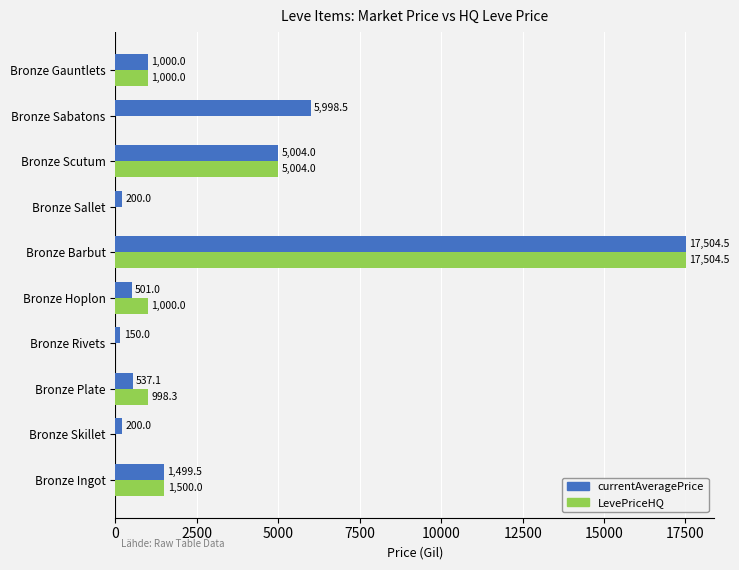

What is the sum of the LevePriceHQ values at Bronze Scutum and Bronze Gauntlets?

6004.0